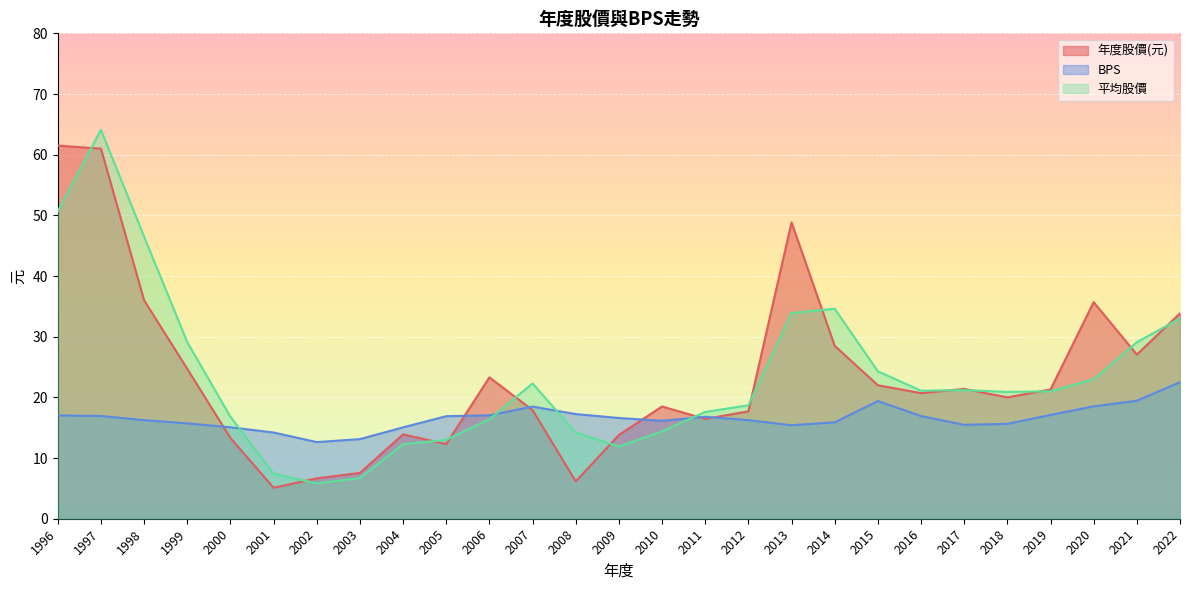

List the labels in order of 平均股價 value, largest first.

1997, 1996, 1998, 2014, 2013, 2022, 1999, 2021, 2015, 2020, 2007, 2017, 2016, 2019, 2018, 2012, 2011, 2000, 2006, 2010, 2008, 2005, 2004, 2009, 2001, 2003, 2002